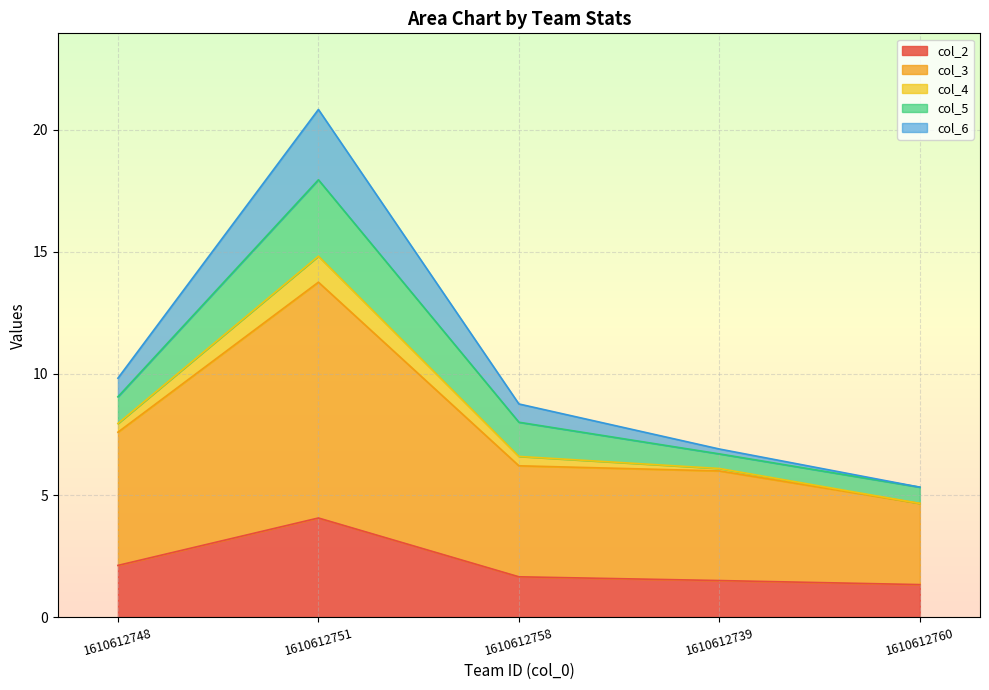

True or false: col_4 and col_6 cross at least once.

False